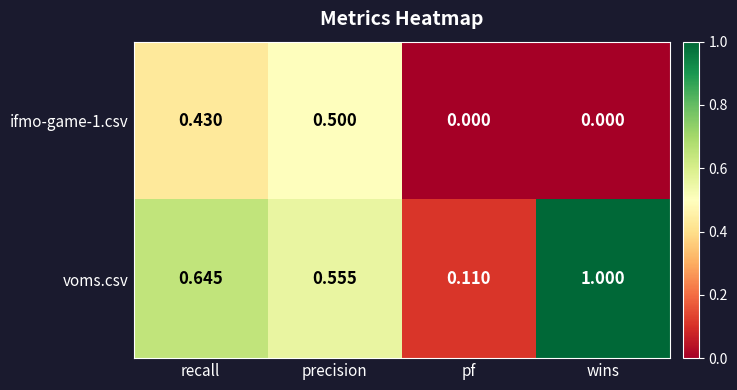

At which category is the sum across all series the highest?

recall